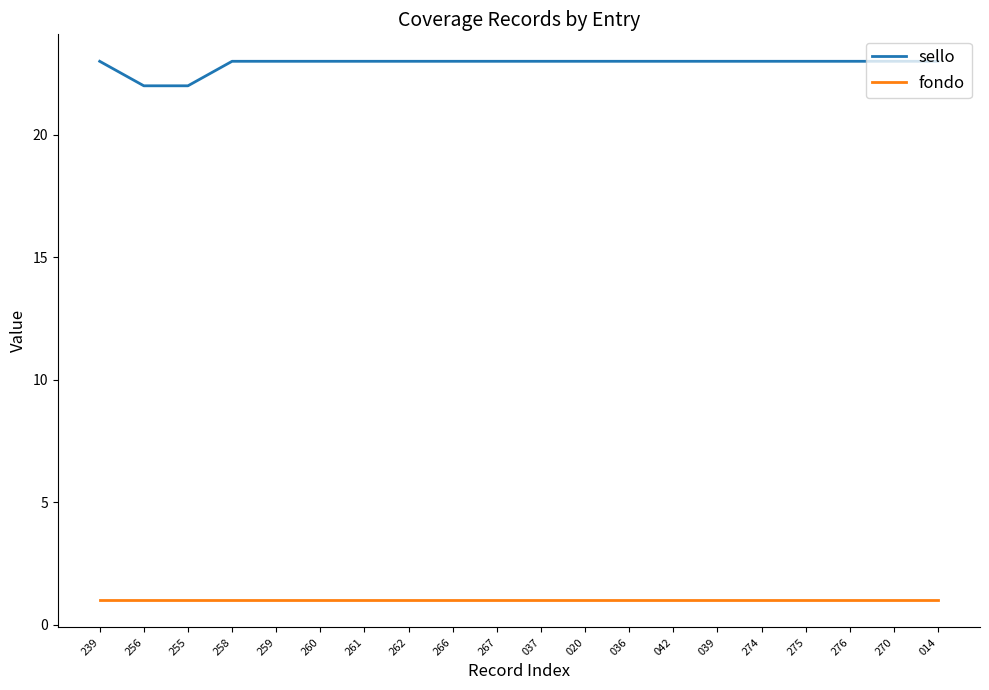

Count the sello values in the range 23 to 24.

18